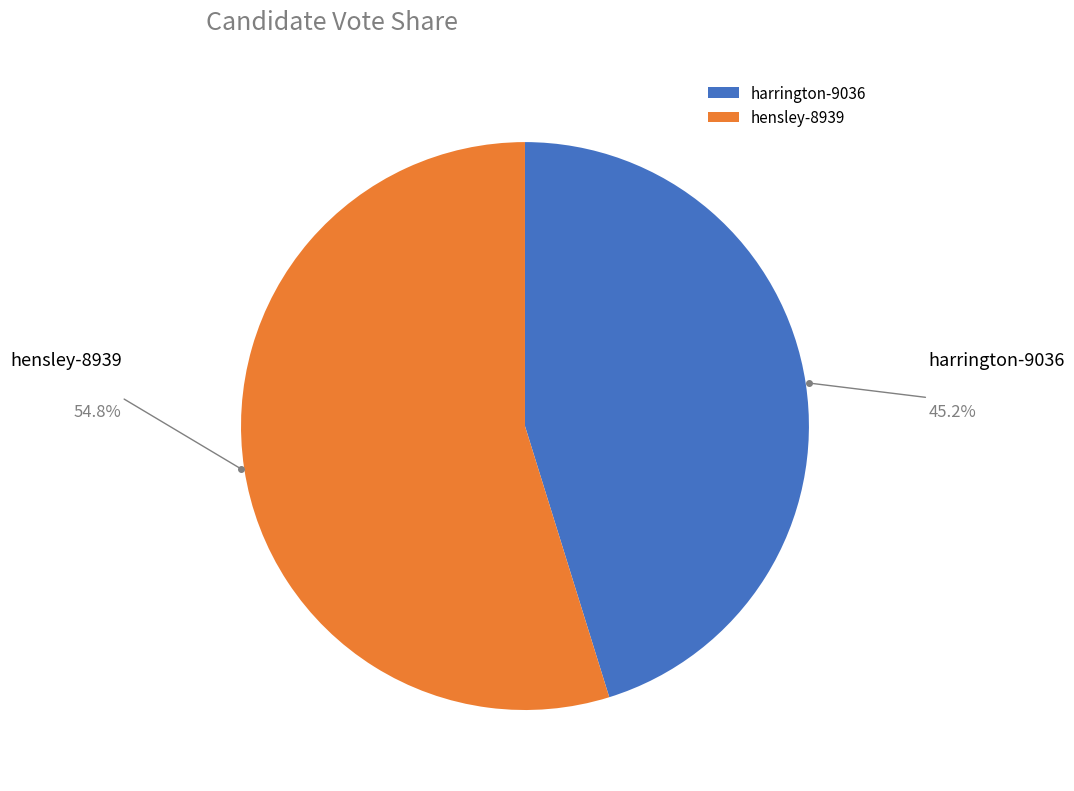

Which slice represents more than half of the pie?

hensley-8939